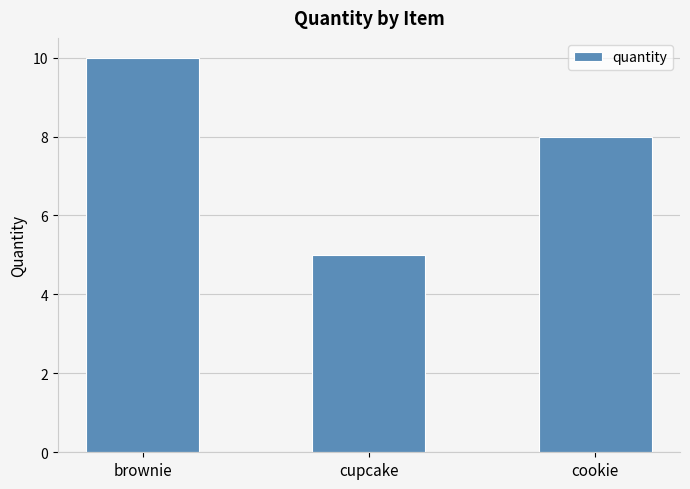

Does the chart contain any negative values?

No